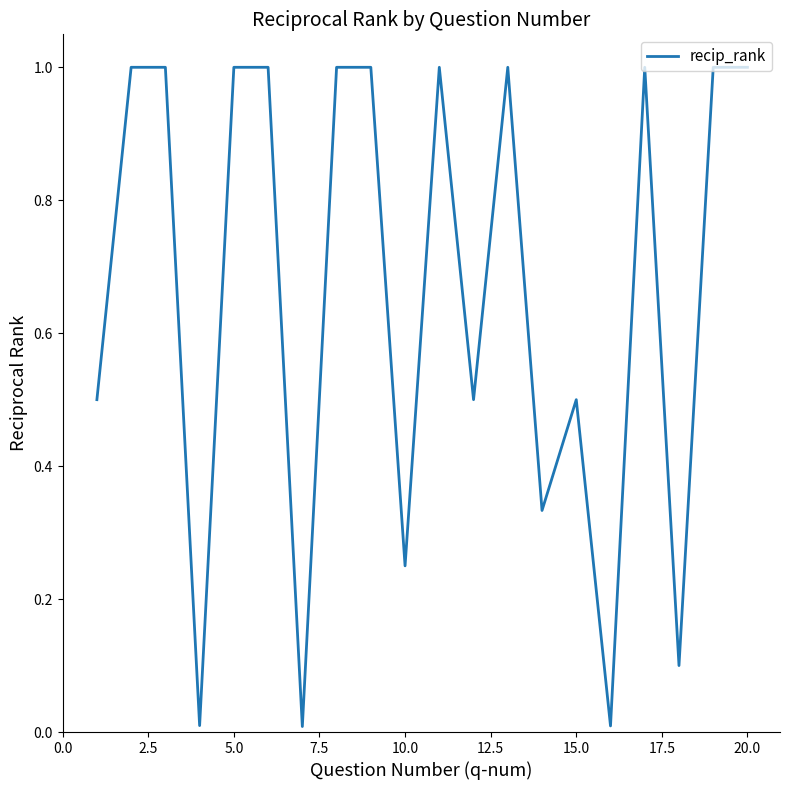

What is the maximum value shown in the chart?

1.0